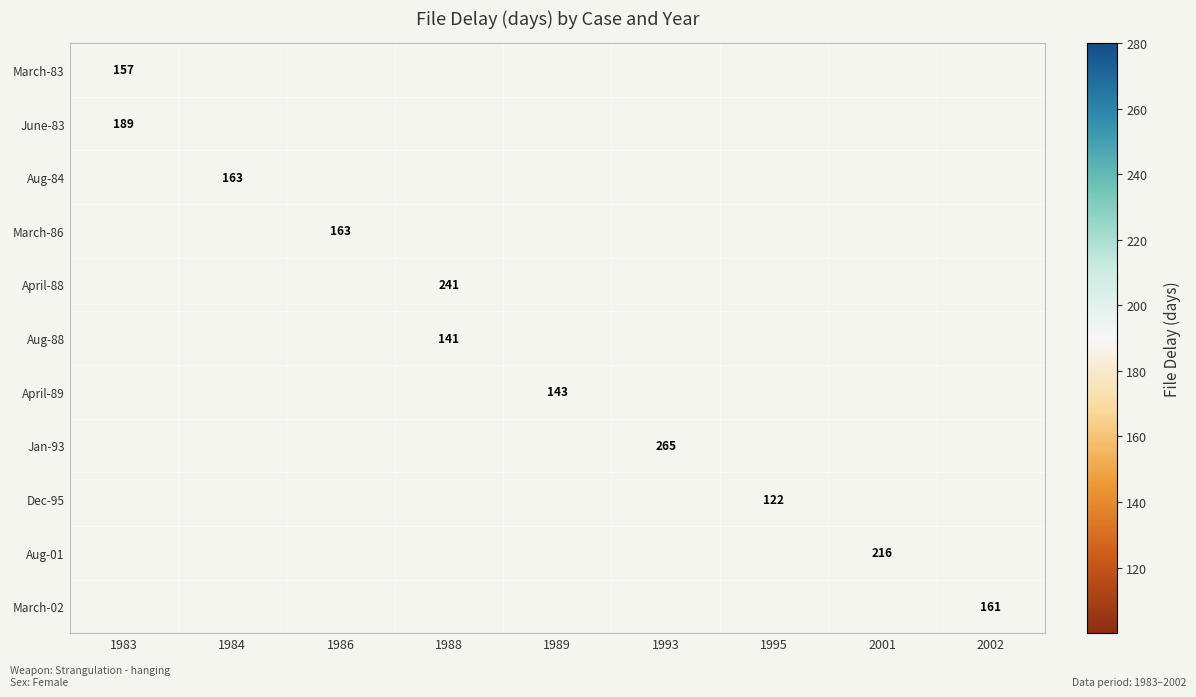

Which series has the largest range (max minus min)?

March-83